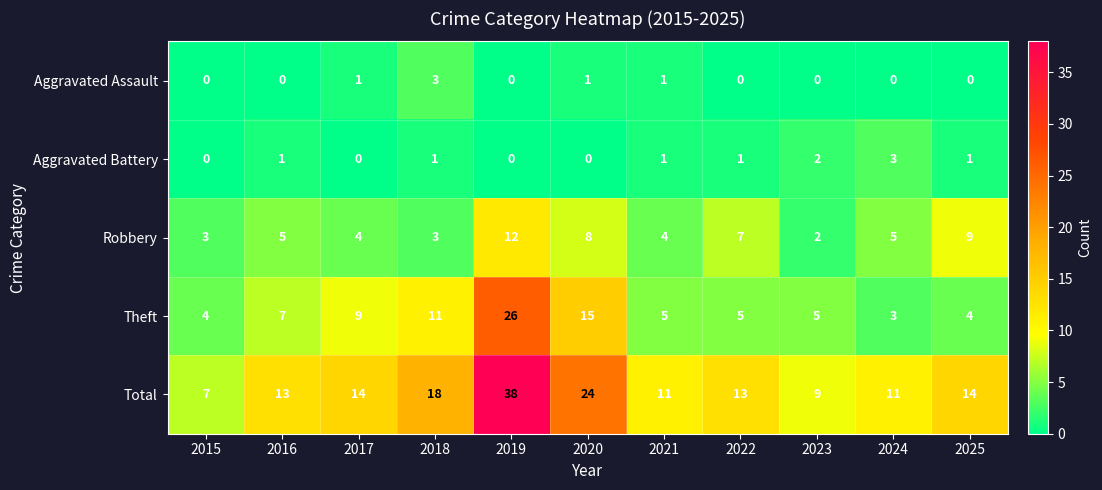

Rank the series at 2025 from lowest to highest value.

Aggravated Assault, Aggravated Battery, Theft, Robbery, Total